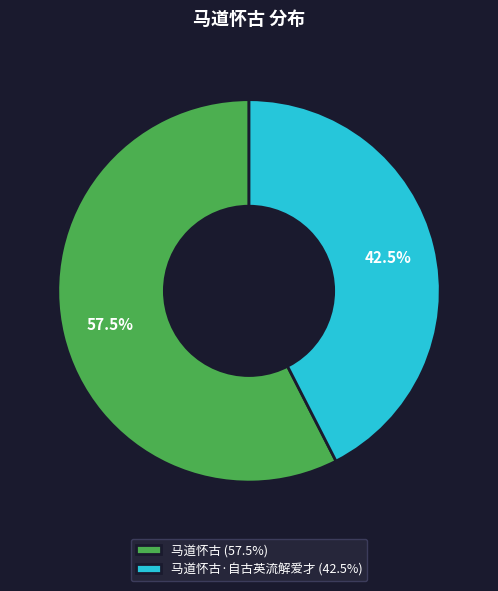

Which has a higher value, 马道怀古·自古英流解爱才 (42.5%) or 马道怀古 (57.5%)?

马道怀古 (57.5%)